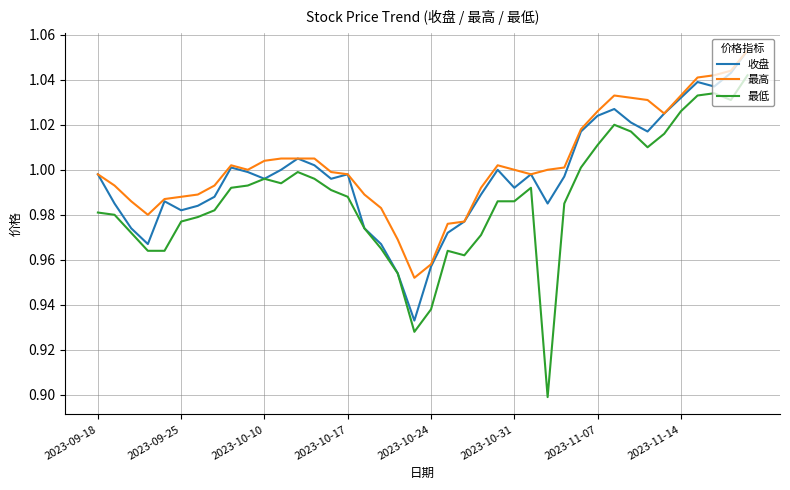

Which series has the widest spread of values?

最低